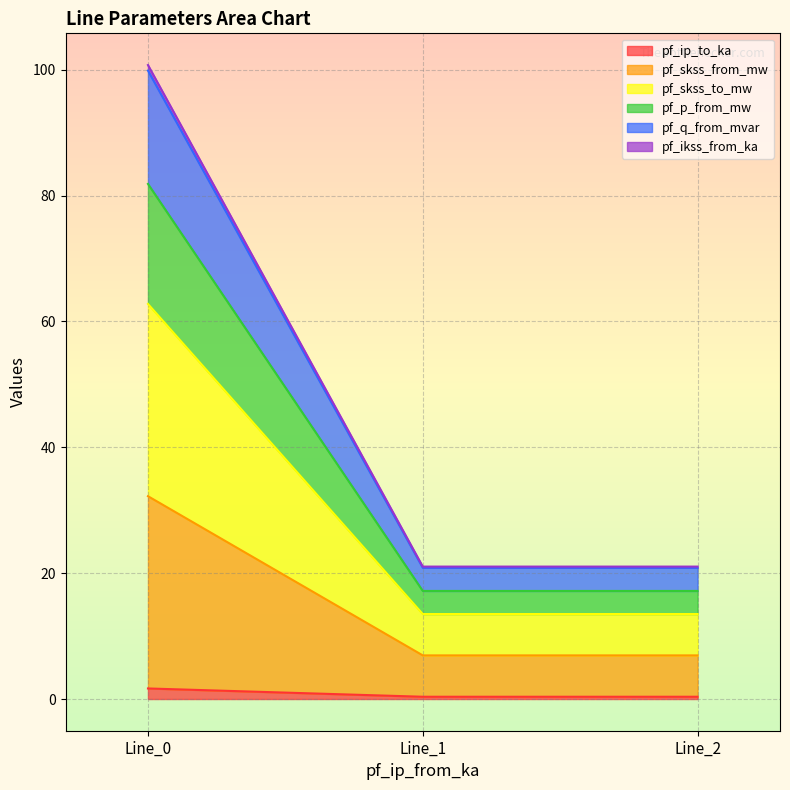

Where is pf_p_from_mw nearest to the value 49?

Line_2